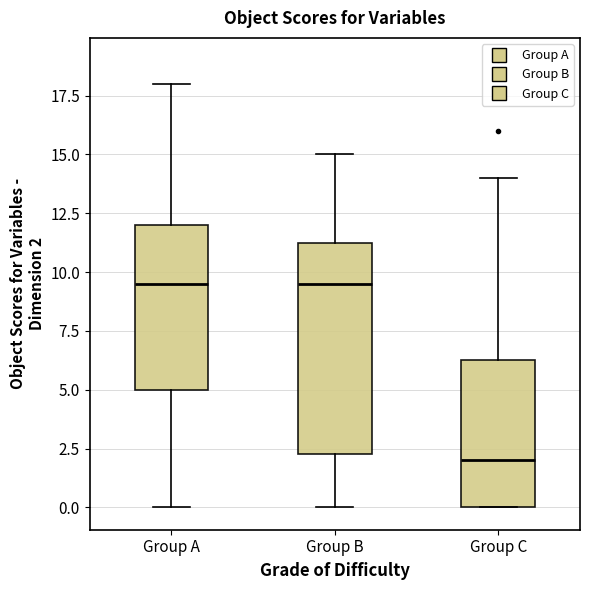

Reading left to right, transcribe this box plot: for each box, give where its median line is, the range the box spans, and where its two whiskers end, as read against the y-axis. The values are not printed on the chart, so give them approximately, as read against the axis.

Group A: median 9.5, box 5.0 to 12.0, whiskers 0.0 to 18.0
Group B: median 9.5, box 2.5 to 11.5, whiskers 0.0 to 15.0
Group C: median 2.0, box 0.0 to 6.5, whiskers 0.0 to 14.0